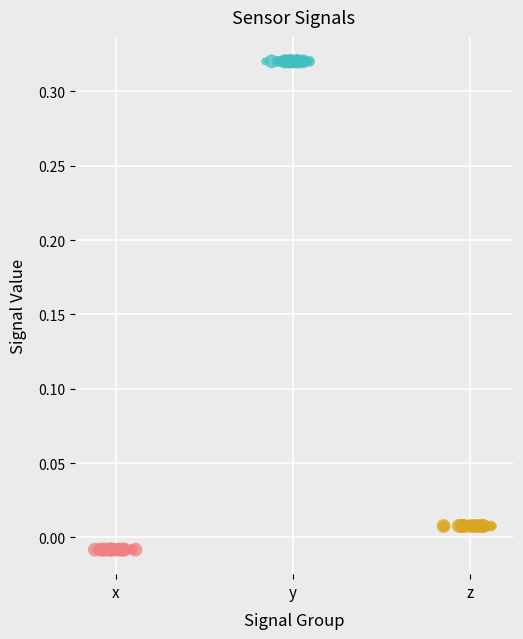

What are all the series names shown in the legend?

x, y, z